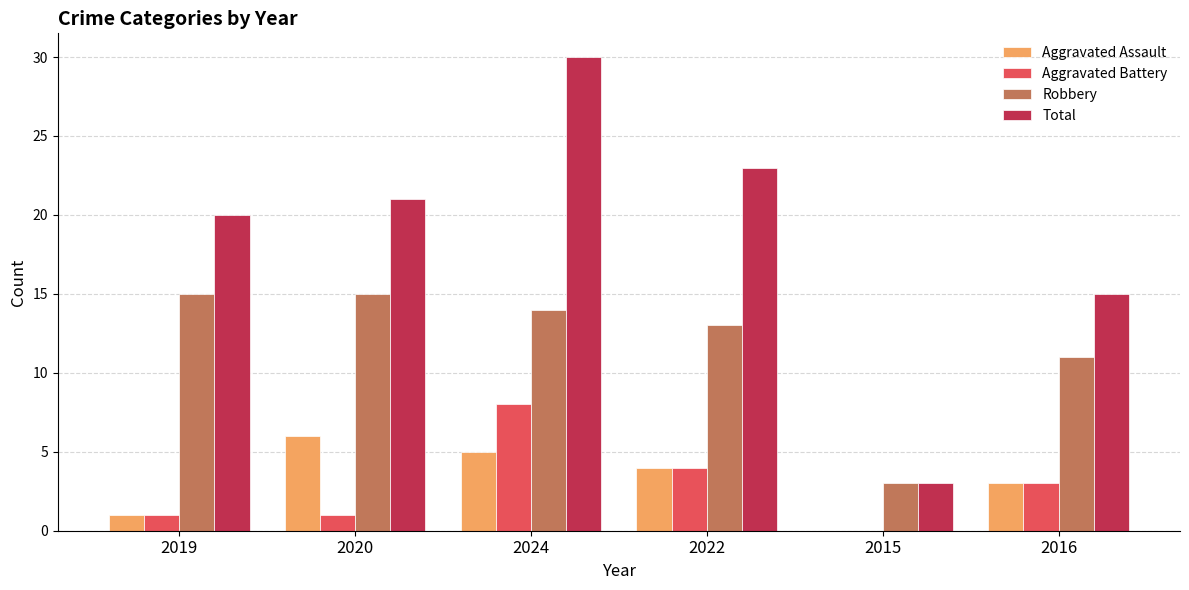

What is the sum of the Total values at 2022 and 2024?

53